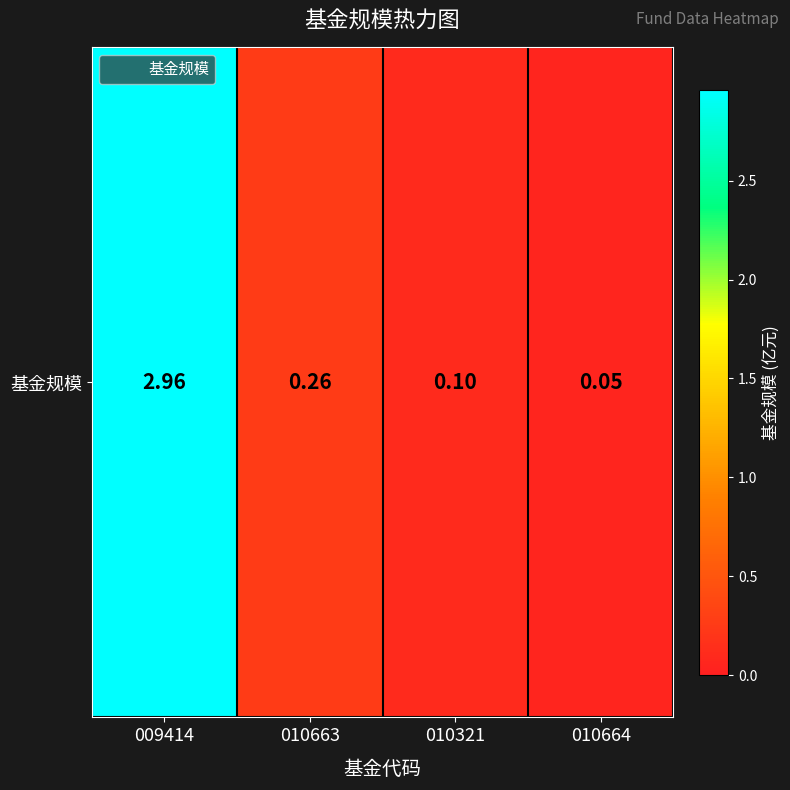

Reading left to right, transcribe all the data shown in this chart.

3.0	0.3	0.1	0.1